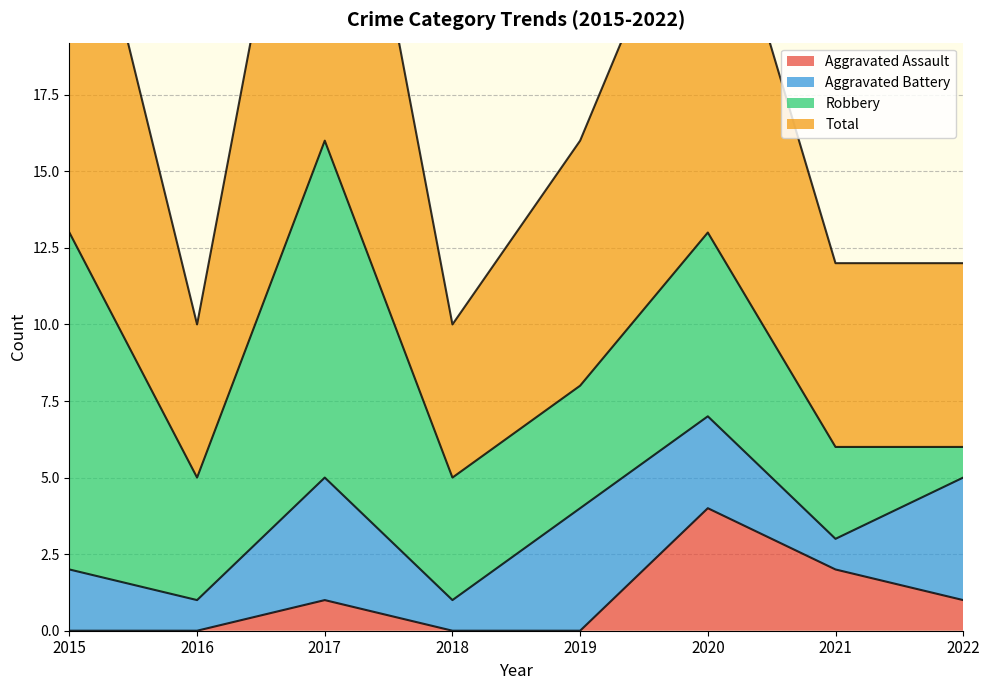

What is the maximum value for Aggravated Assault?

4